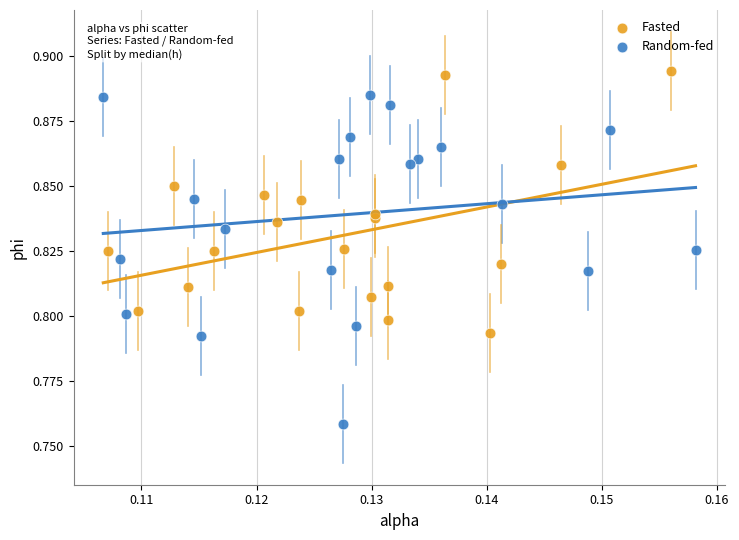

Which series has the widest spread of Y values?

Random-fed